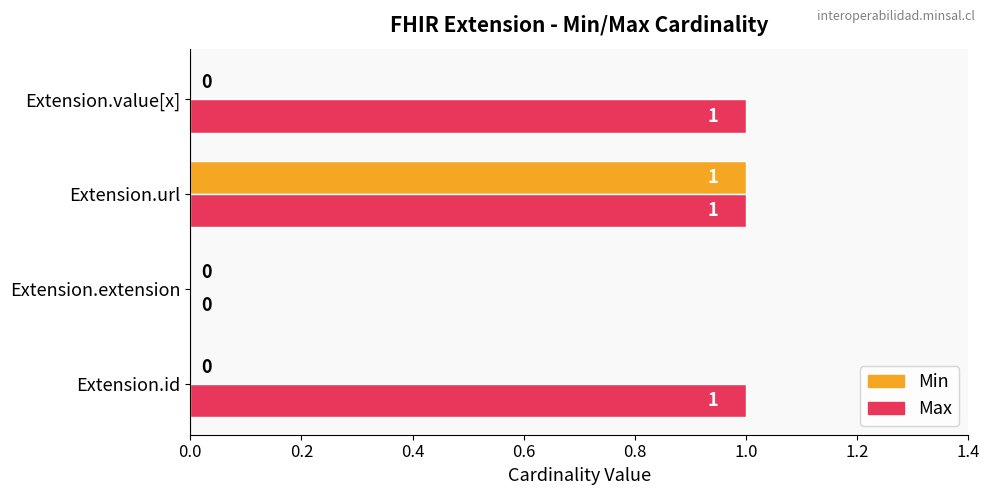

Which series has the largest total across all categories?

Max